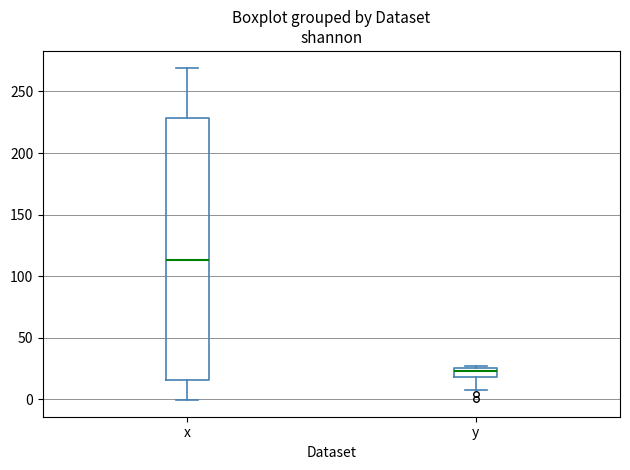

Which box has the lowest median line?

y